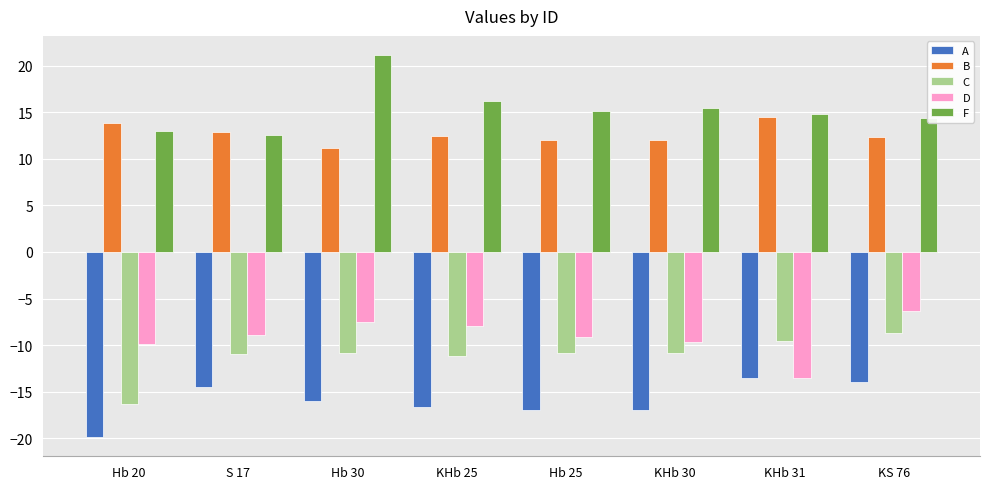

Which series has the largest total across all categories?

F